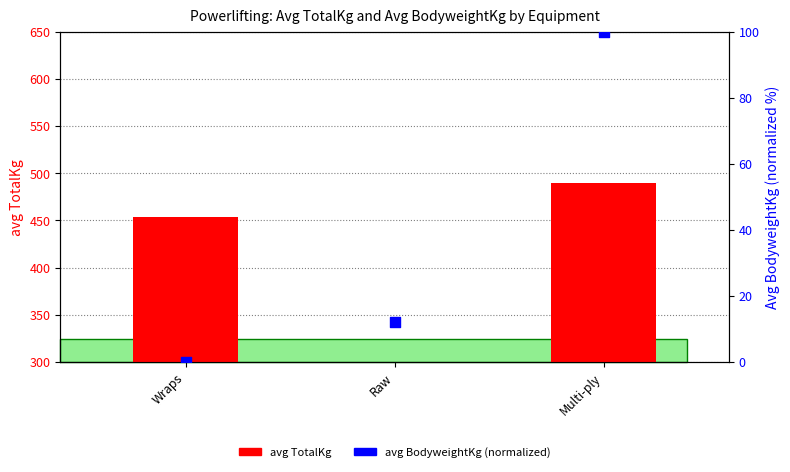

At how many categories does at least one series exceed 243?

2